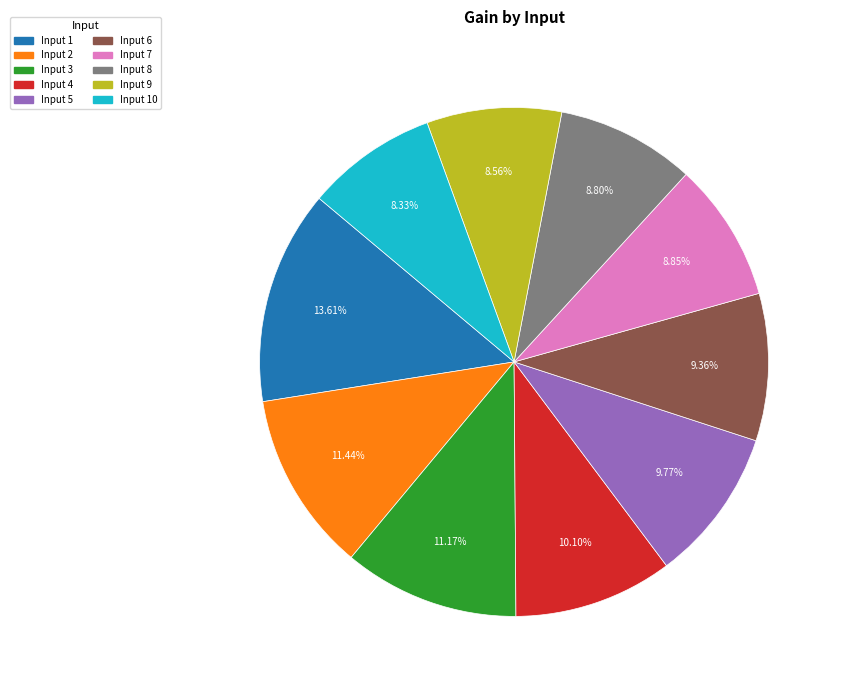

Does any single category account for the majority?

No